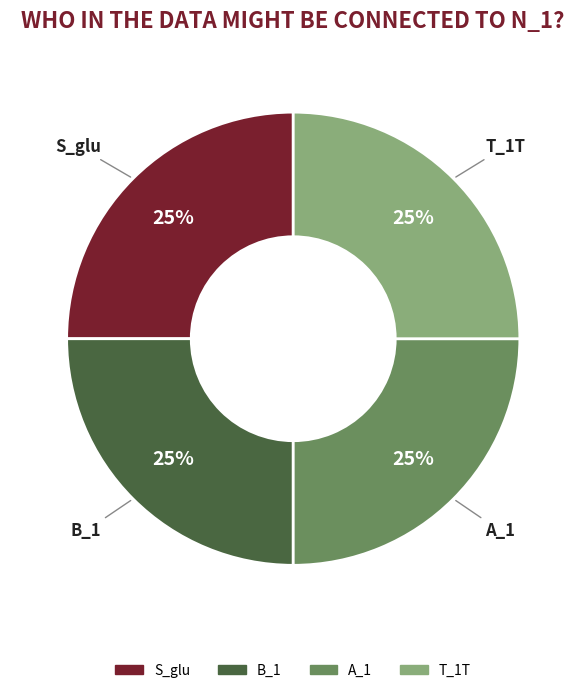

To the nearest percent, what is the average slice percentage?

25%